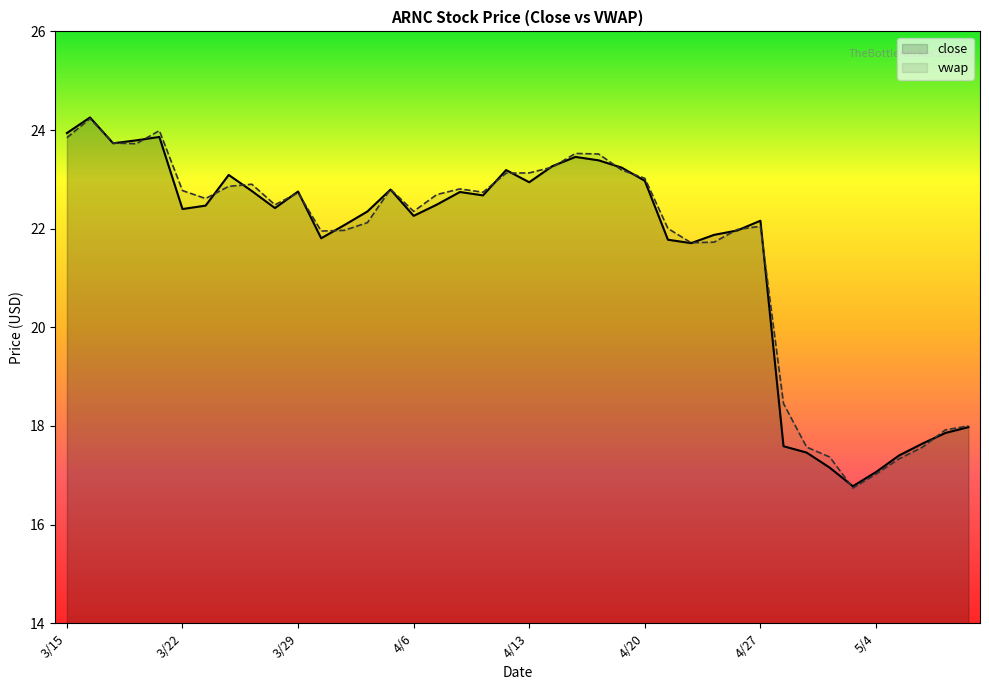

How many distinct data groups are displayed?

2